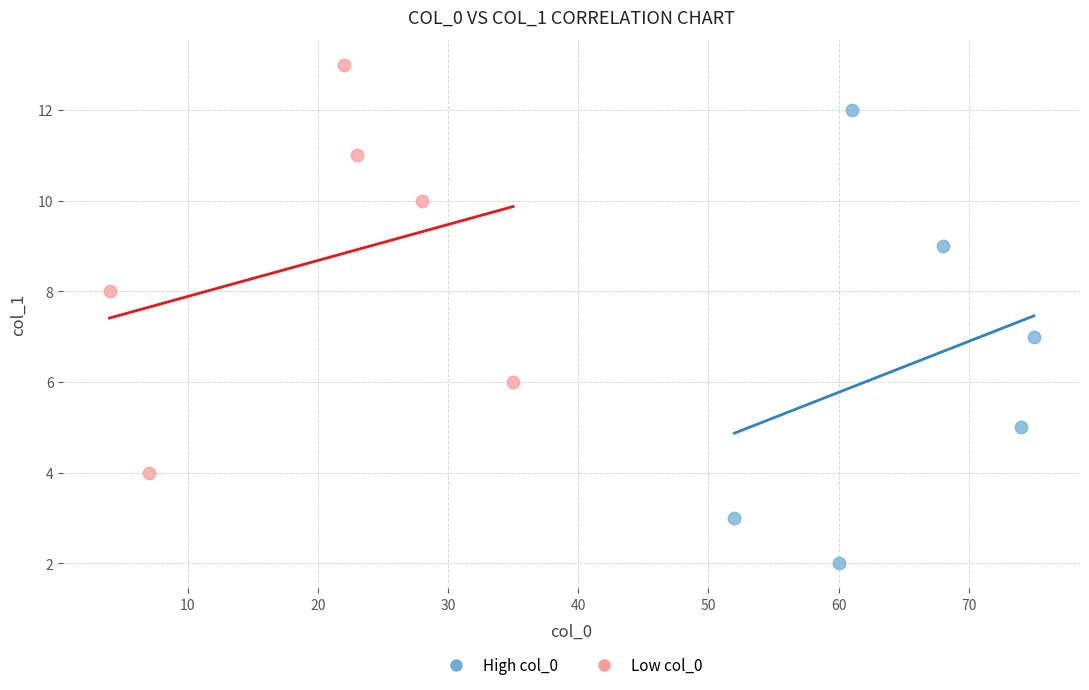

Which series contains the highest Y value?

Low col_0